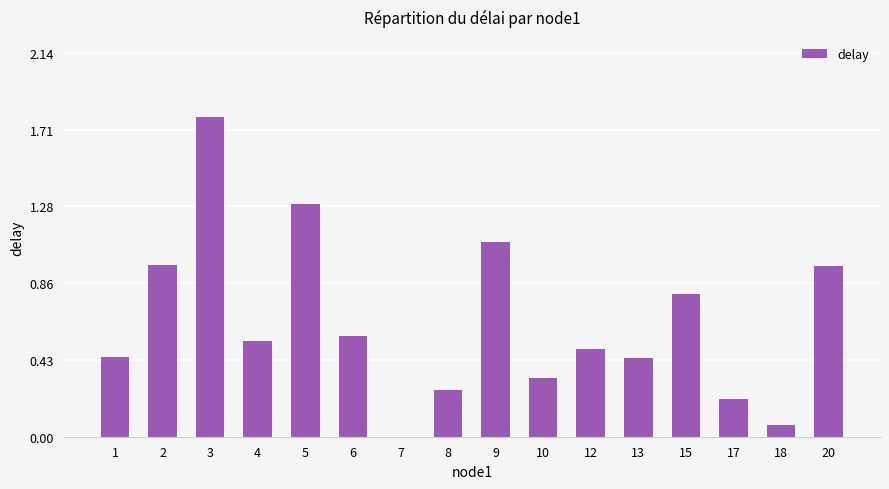

How many positive values are there?

15